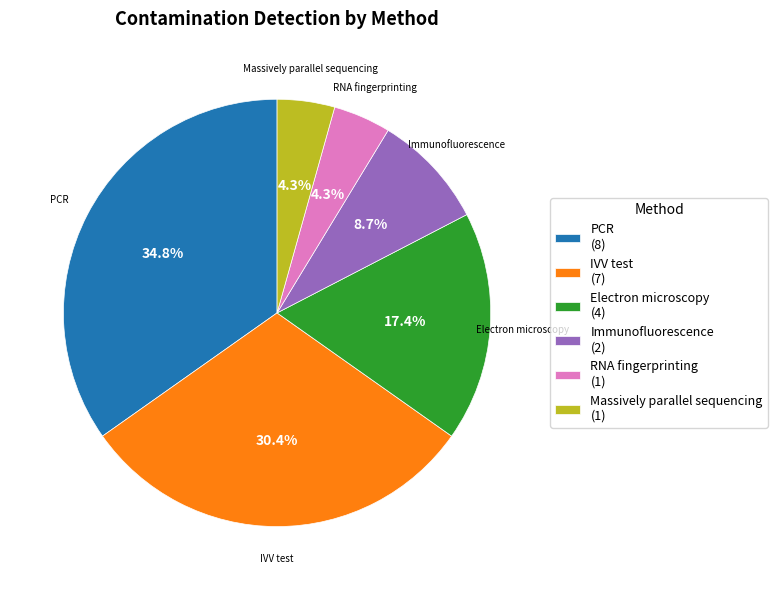

How much of the chart is everything except RNA fingerprinting (1)?

95.7%